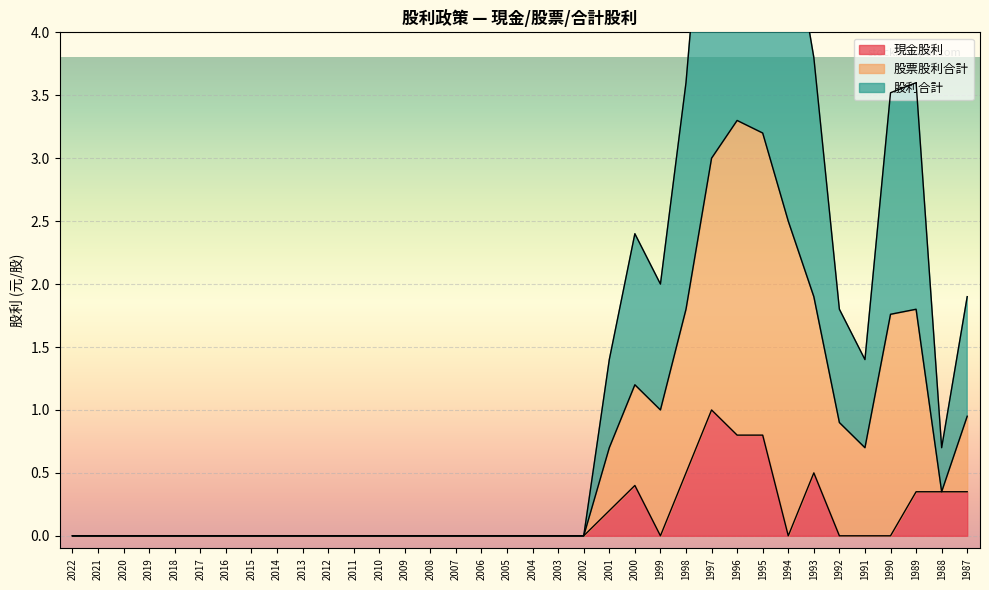

What are all the series names shown in the legend?

現金股利, 股票股利合計, 股利合計